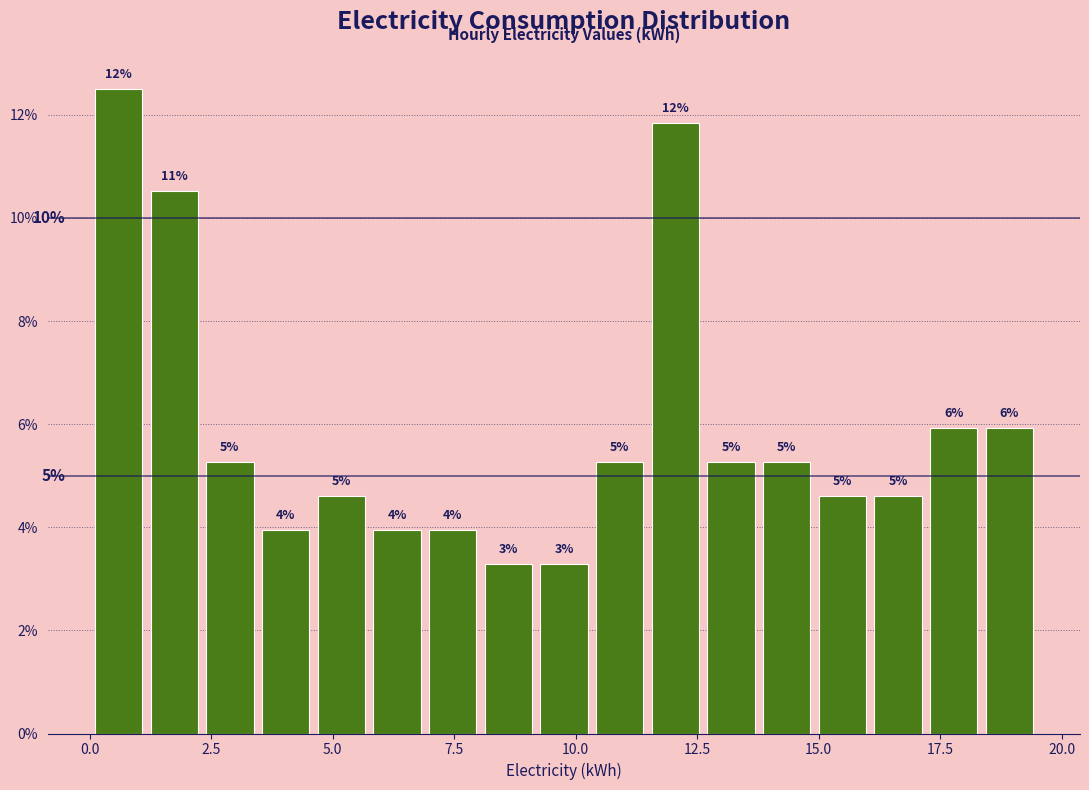

Read against the x-axis, roughly where is the centre of the tallest bar?

0.5